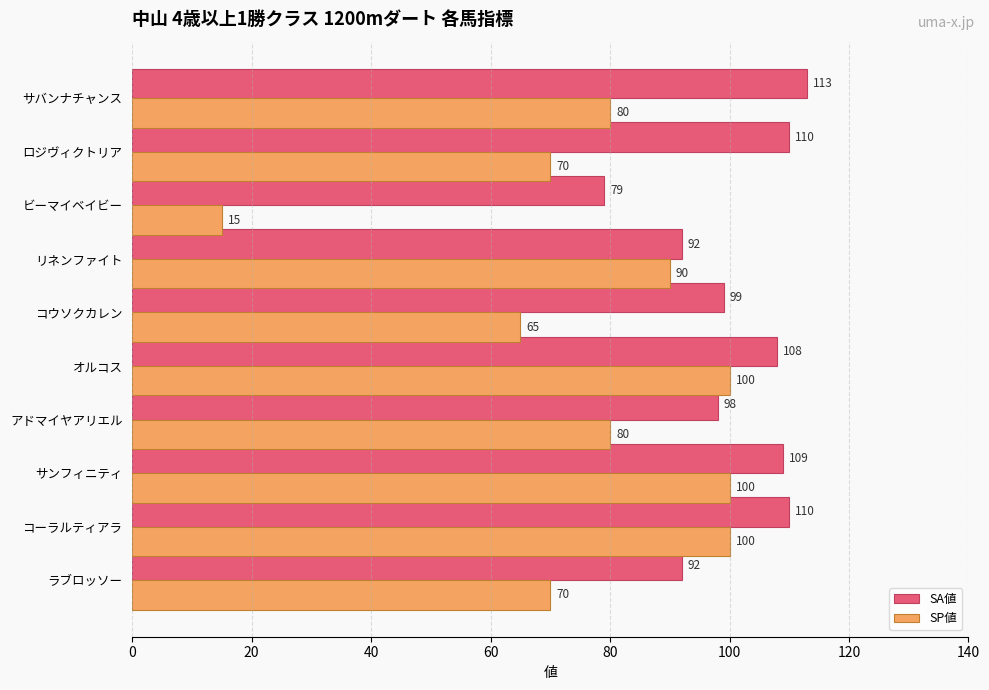

At which label does SP値 reach its minimum?

ビーマイベイビー